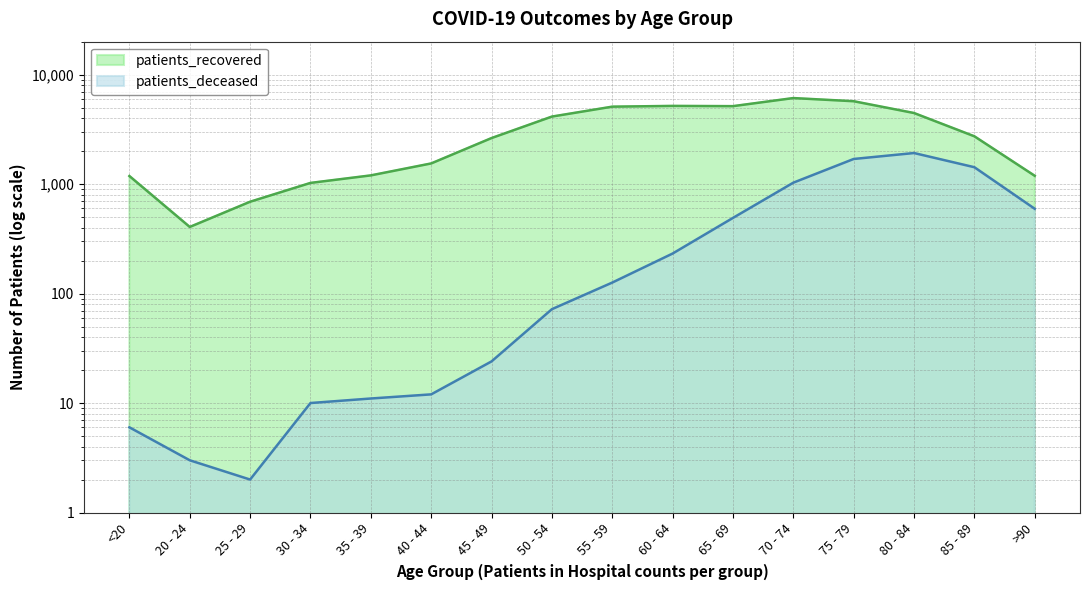

List the series in order of their peak value, highest first.

patients_recovered, patients_deceased